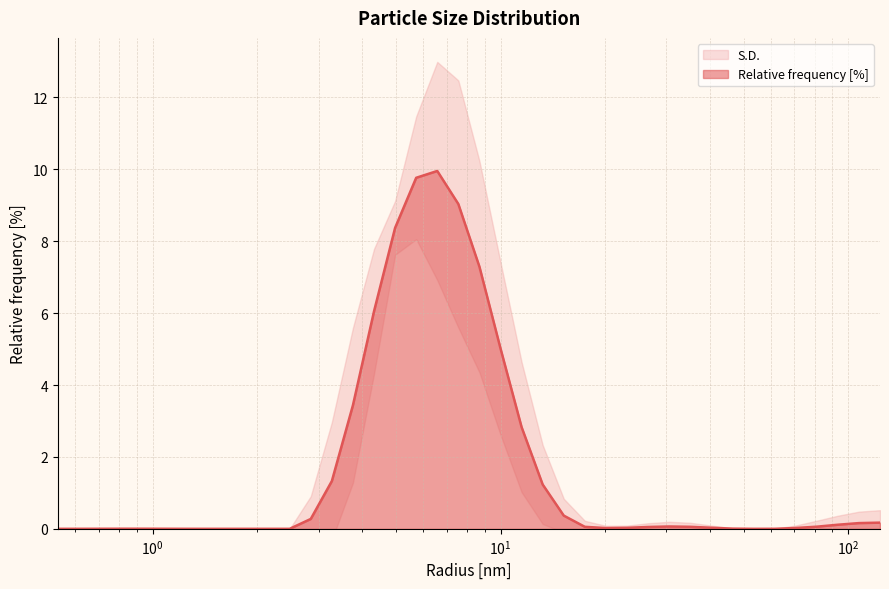

What is the ratio of the value at 6.57933235168457 to the value at 13.21941089630127?

8.1